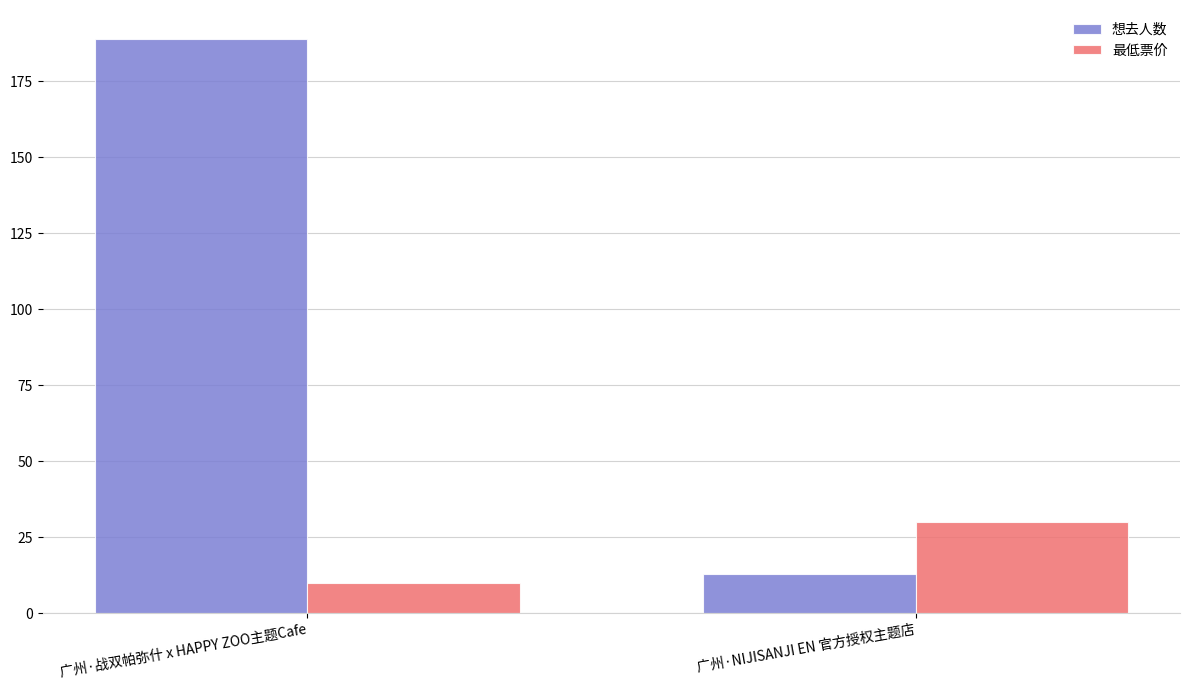

Reading right to left, extract all data points from this chart.

想去人数: 13	189
最低票价: 30	10